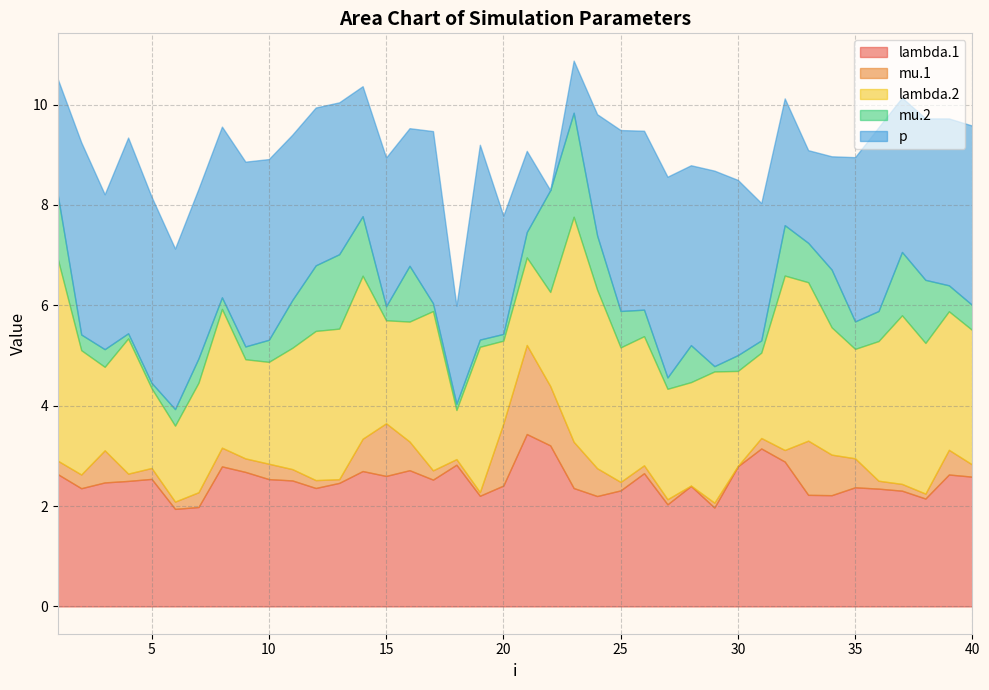

The lambda.1 series shows 1.3 at 16. True or false?

False